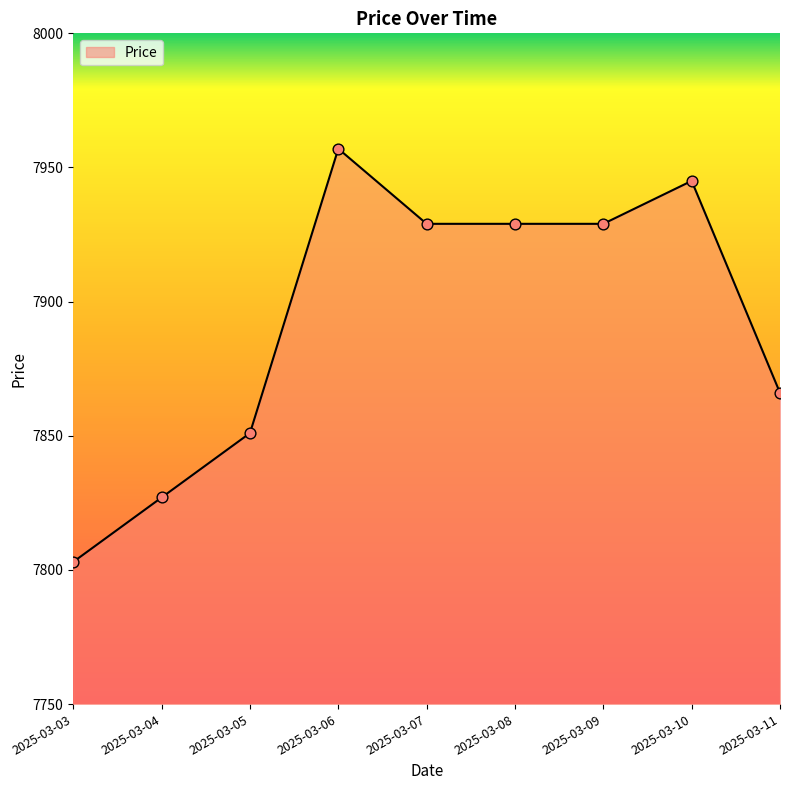

Which has a higher value, 2025-03-09 or 2025-03-11?

2025-03-09